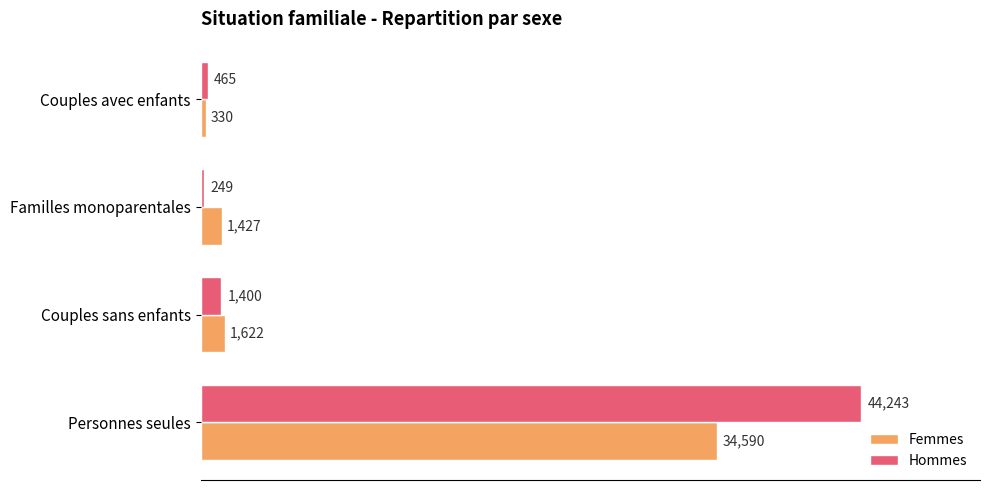

Which series has the largest range (max minus min)?

Hommes